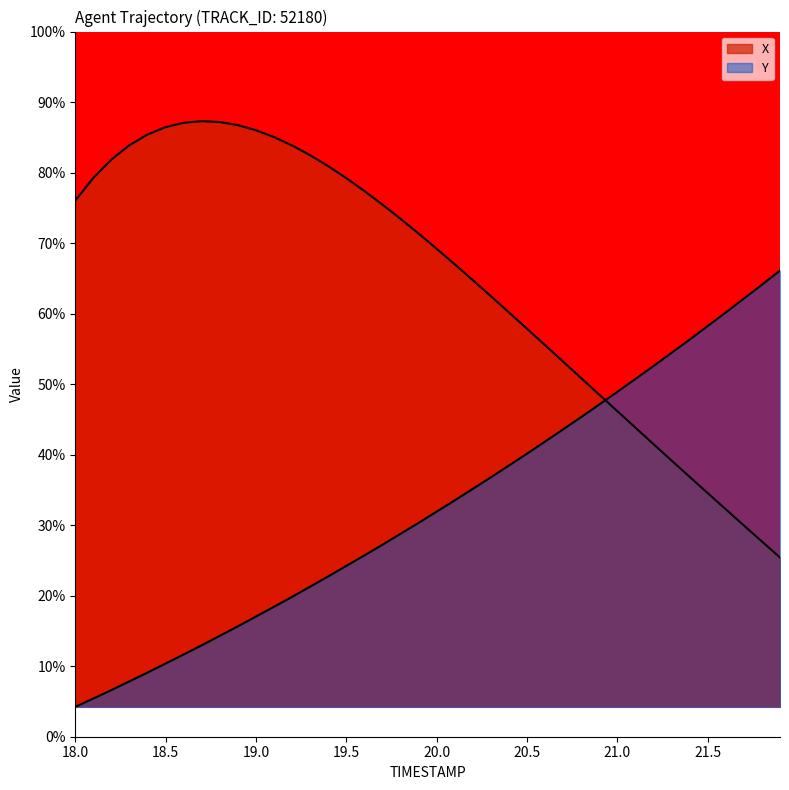

What is the difference between the maximum and second lowest values in the Y series?

1.4